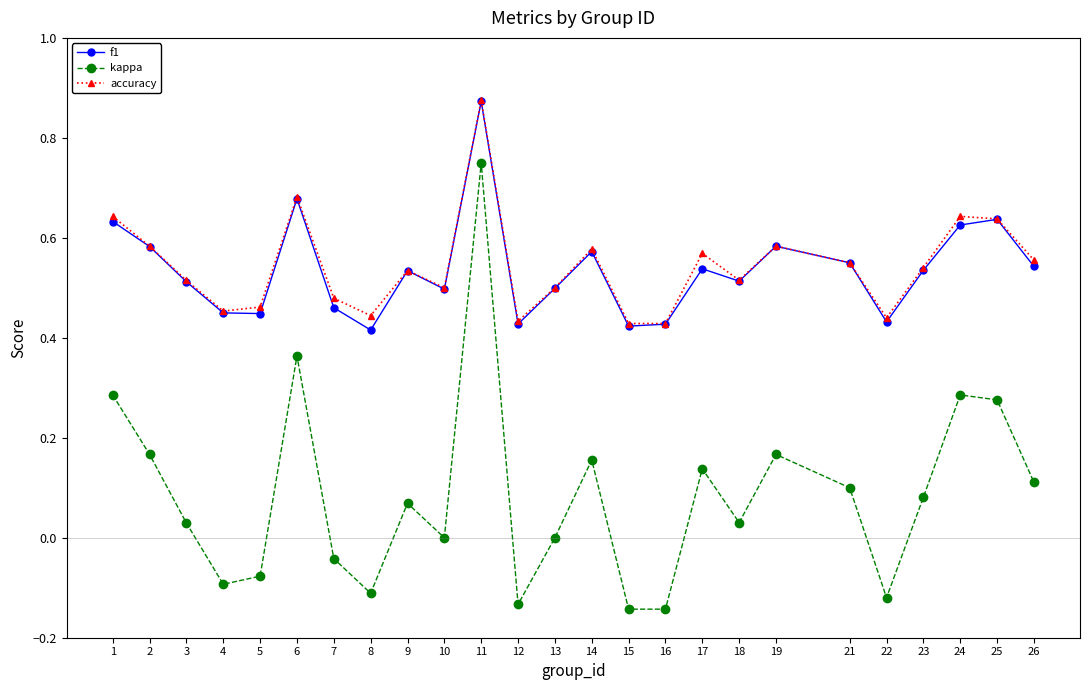

The value of kappa at 1 is 0.1. True or false?

False